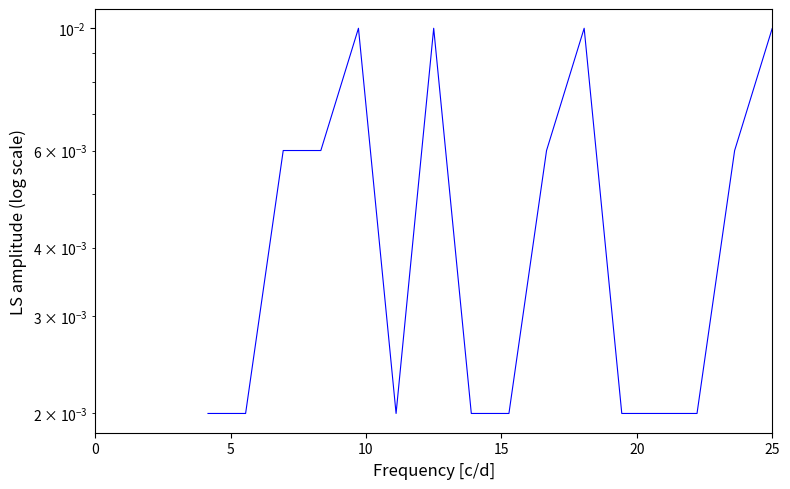

Does the chart display data point markers on the line(s)?

No